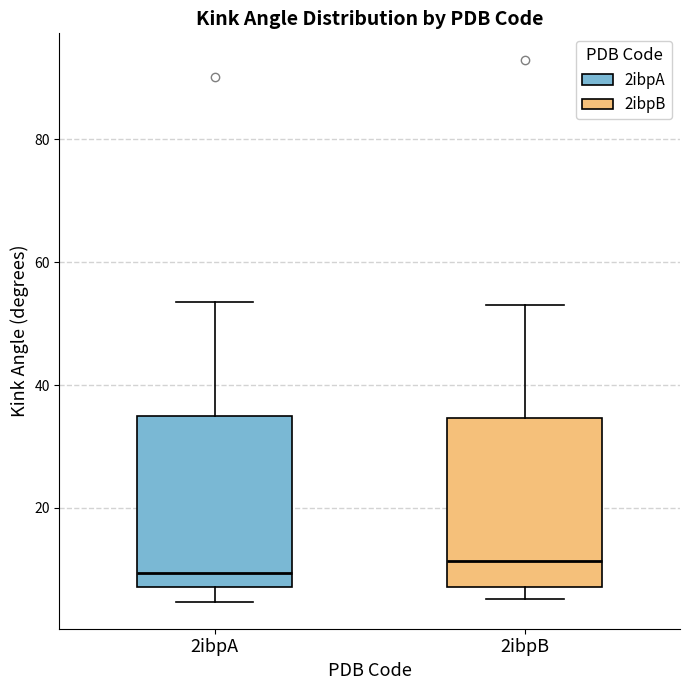

Reading left to right, read every box against the y-axis: the position of its median line, the range the box covers, and the ends of its whiskers. The values are not printed on the chart, so give them approximately, as read against the axis.

2ibpA: median 10, box 8 to 34, whiskers 4 to 54
2ibpB: median 12, box 8 to 34, whiskers 6 to 54